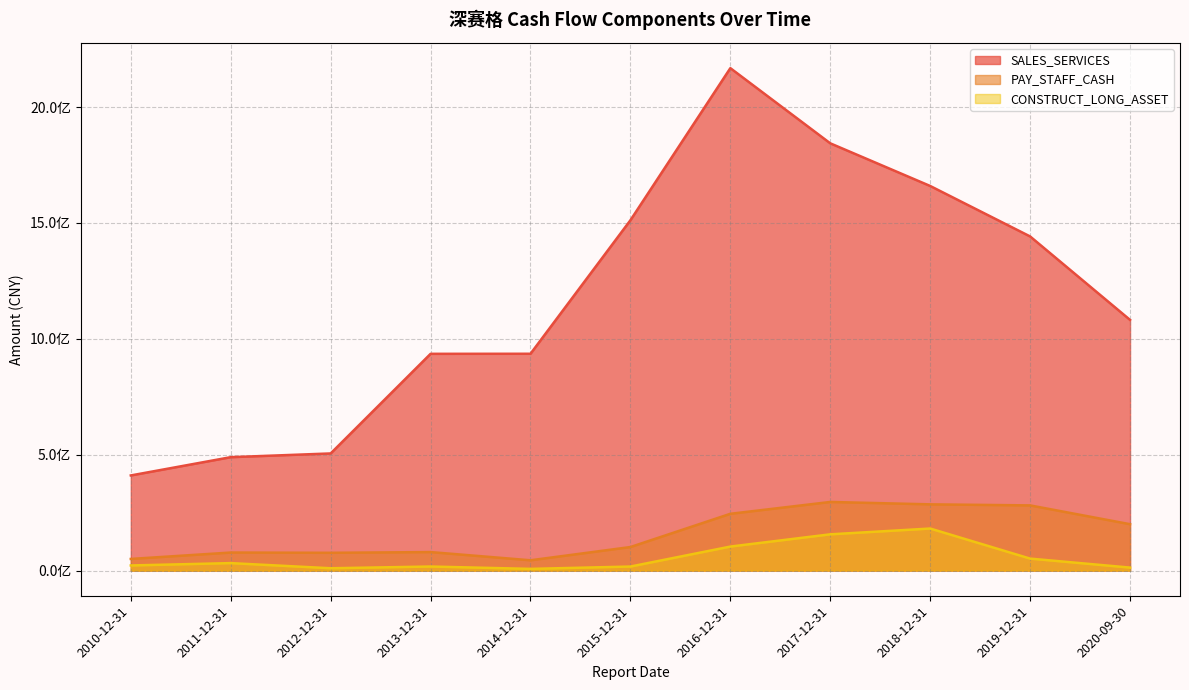

What is the minimum value for SALES_SERVICES?

410612945.1